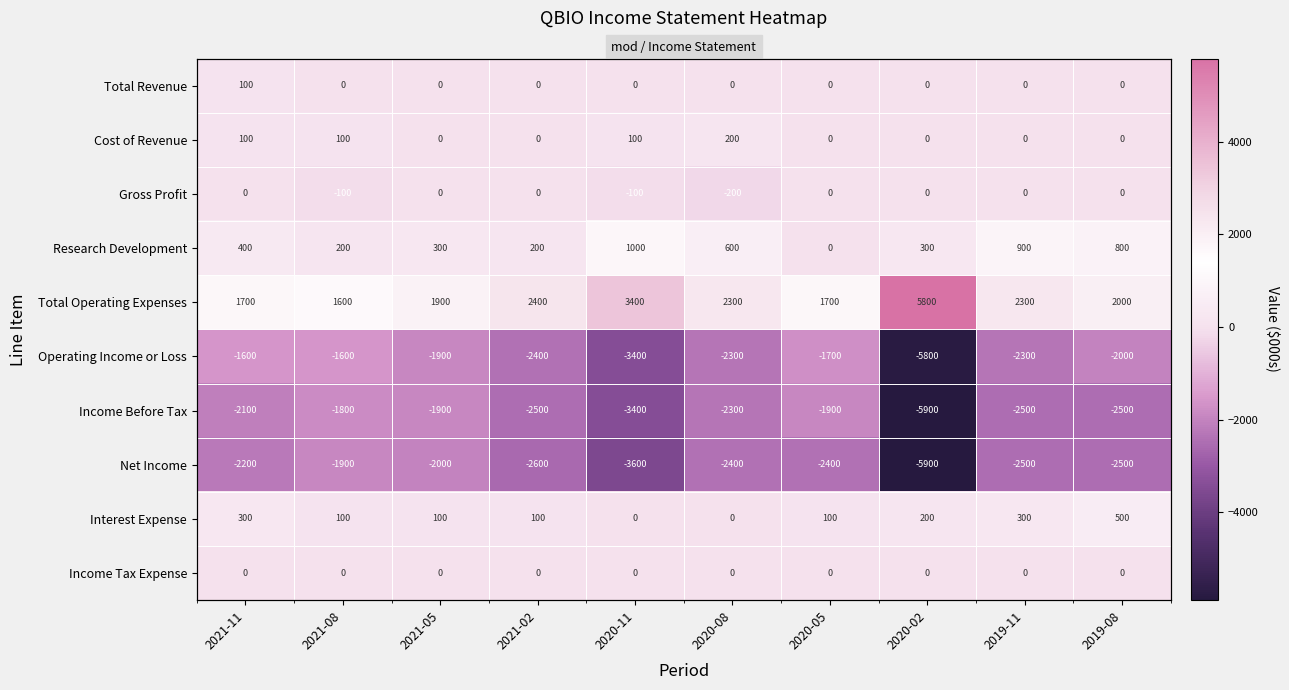

Is it true that Total Operating Expenses equals 1600 at 2021-08?

True